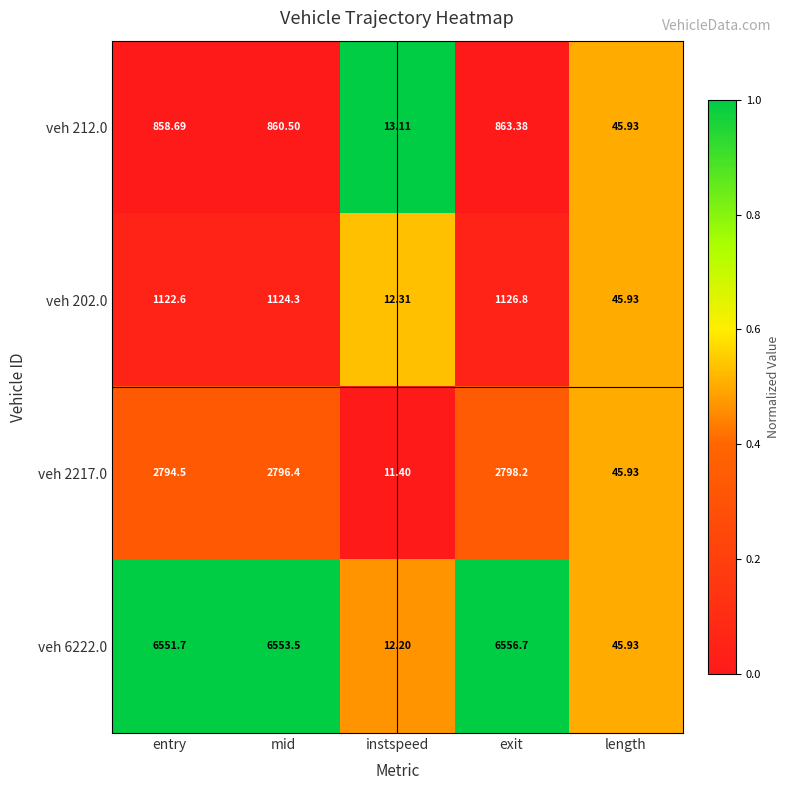

At which label does veh 212.0 reach its peak?

exit